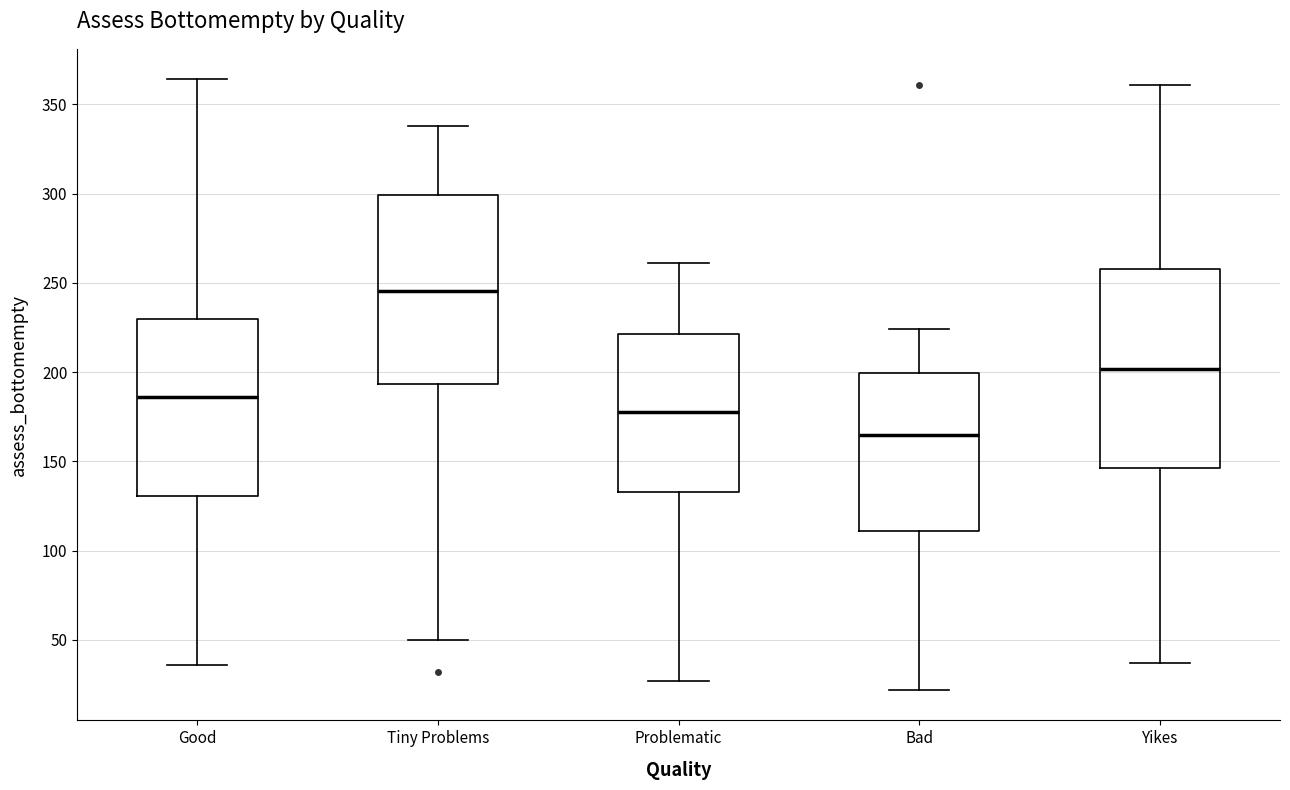

Comparing the boxes themselves (not the whiskers), which one is the tallest?

Yikes